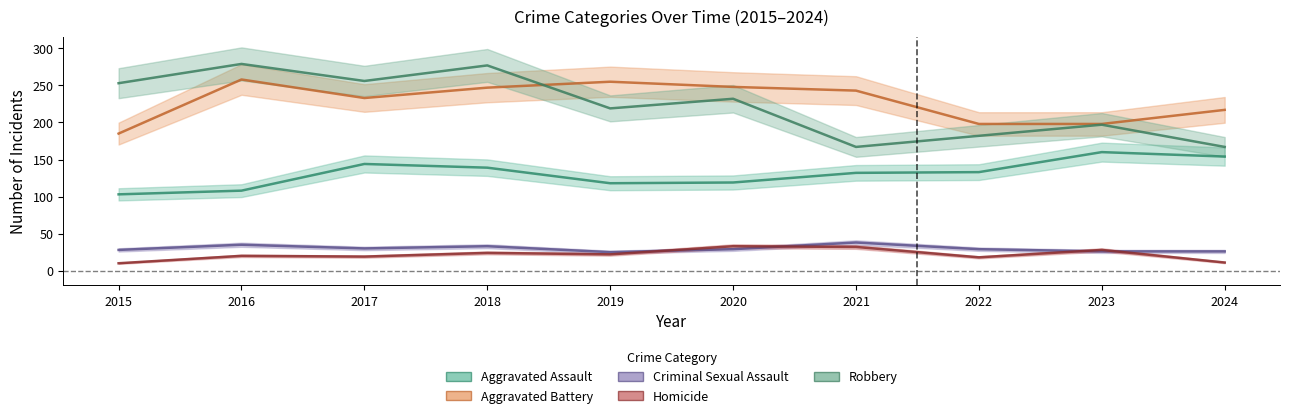

What is the average value of the Aggravated Assault series?

131